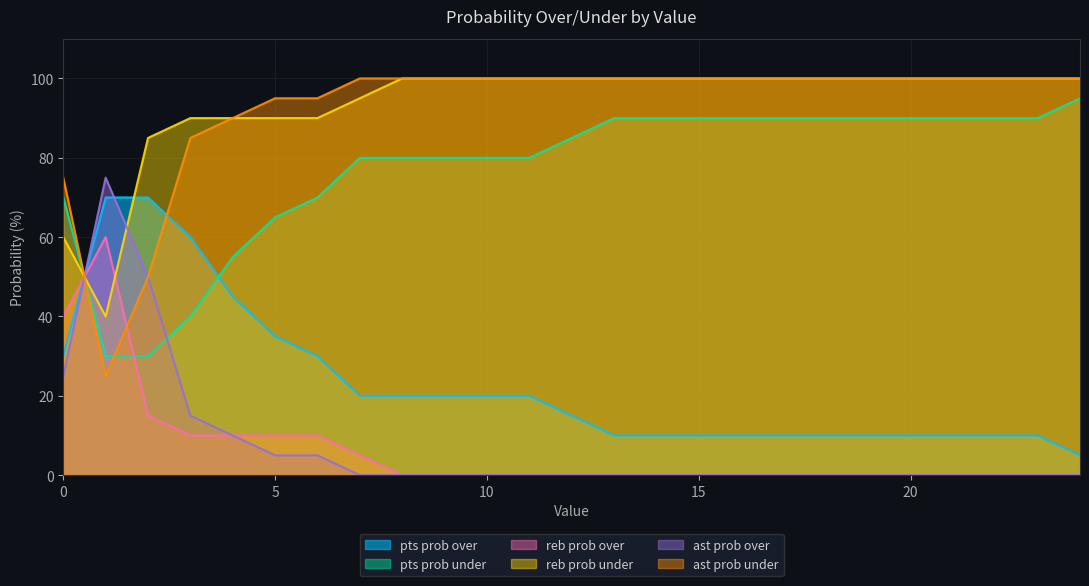

What are all the series names shown in the legend?

pts prob over, pts prob under, reb prob over, reb prob under, ast prob over, ast prob under